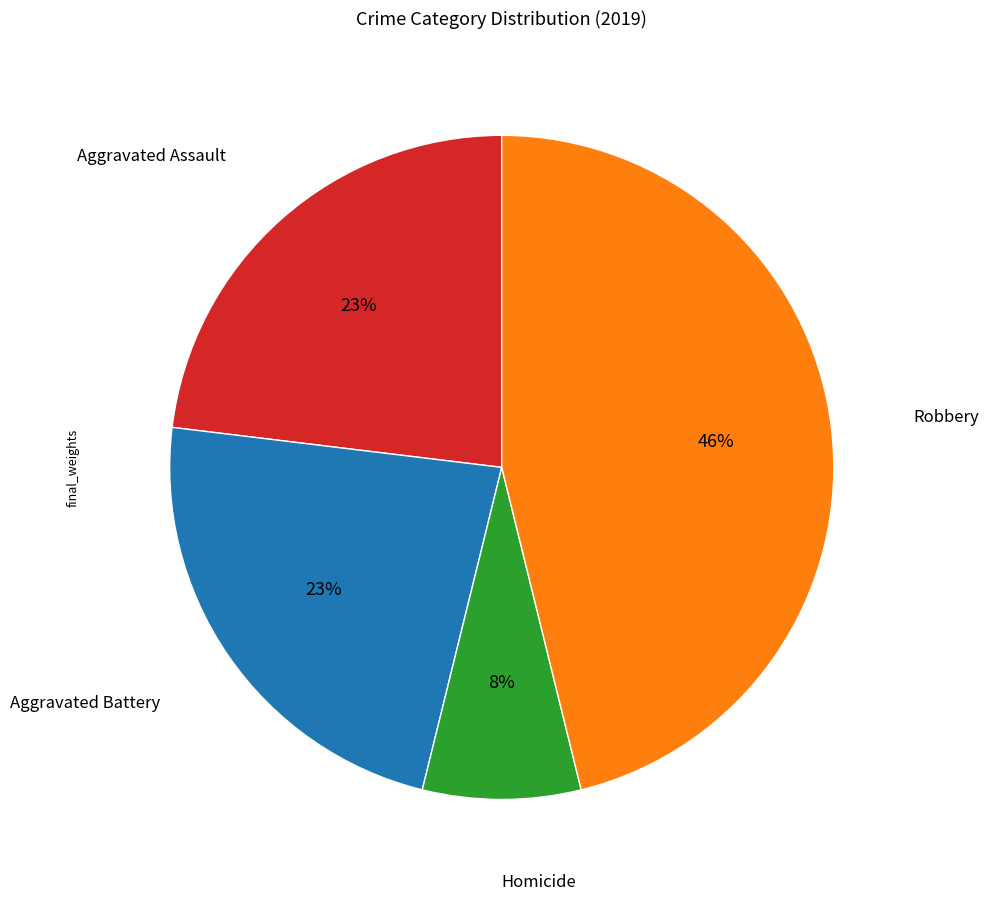

To the nearest percent, what is the average slice percentage?

25%